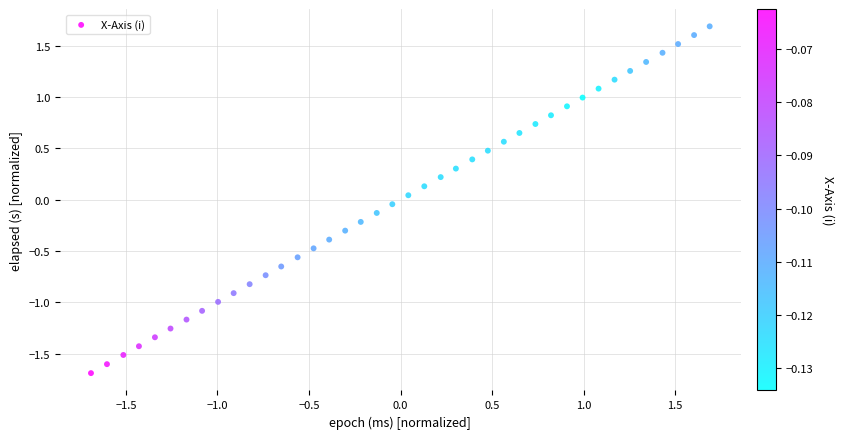

What is the range of X values (max minus min)?

3.4